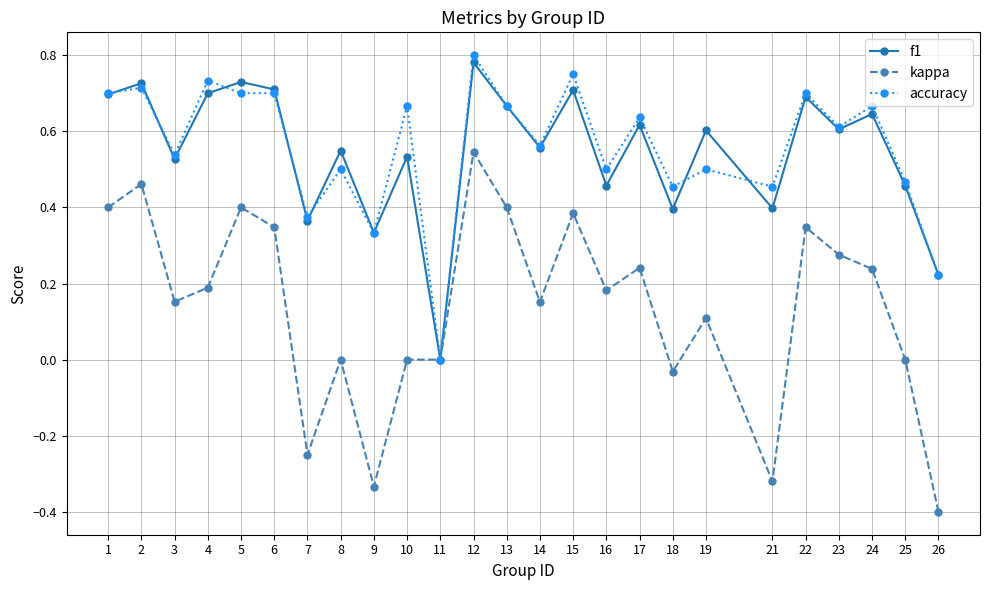

How many lines are shown in the chart?

3